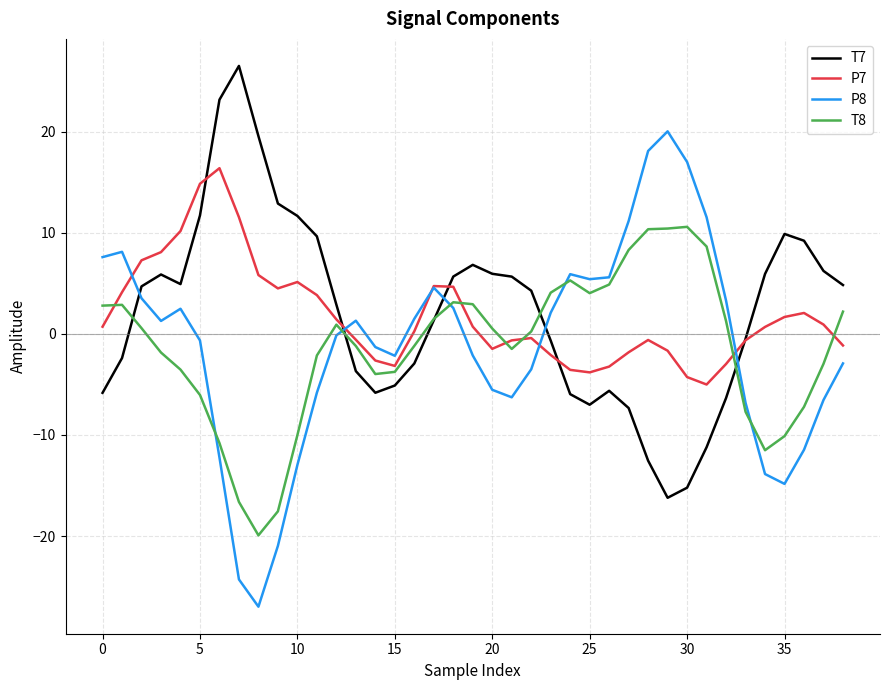

What are all the series names shown in the legend?

T7, P7, P8, T8